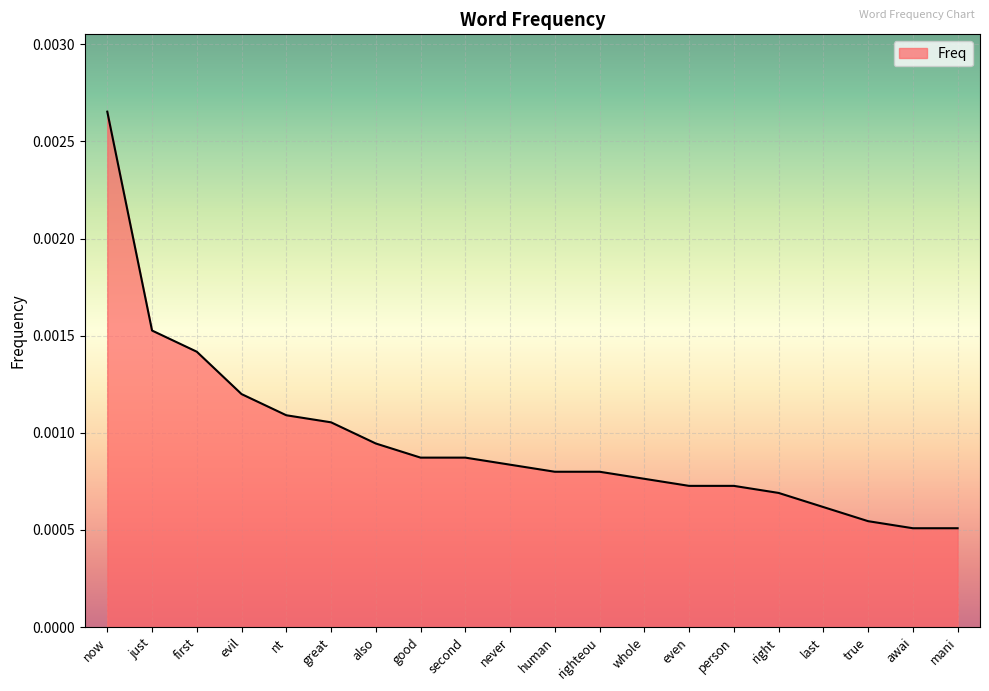

Which label corresponds to the largest value in the chart?

now